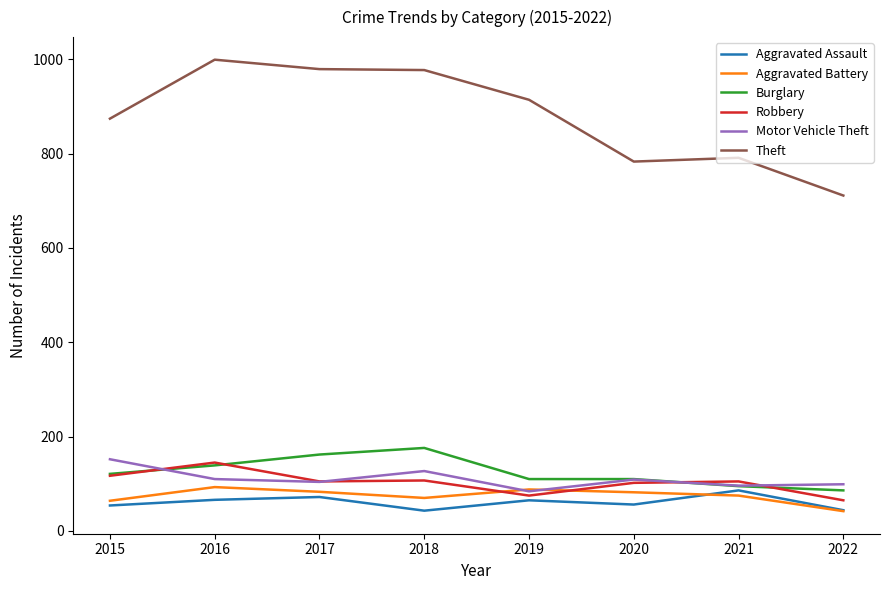

Does the chart display data point markers on the line(s)?

No